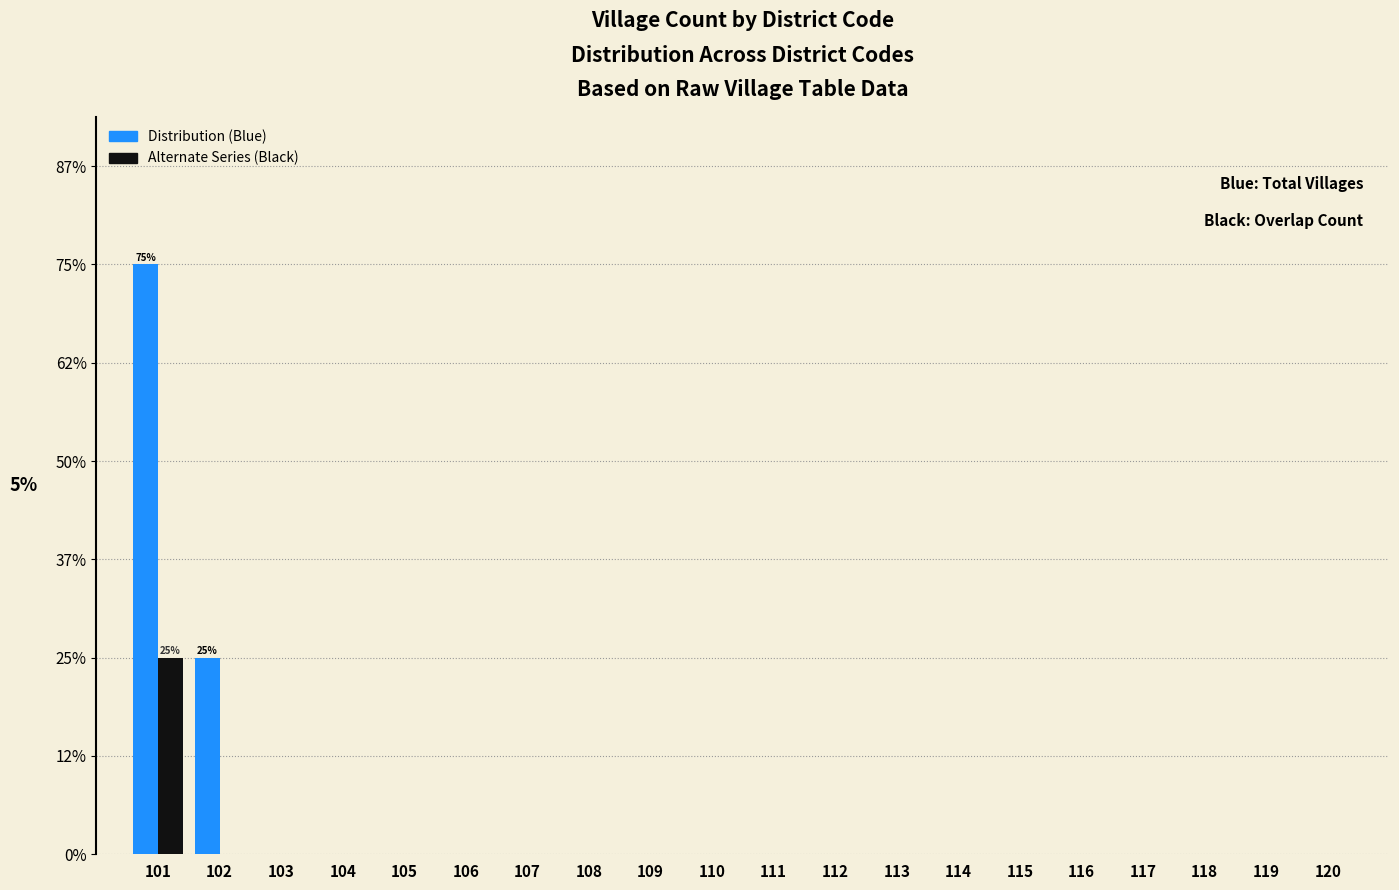

Does the chart contain stacked bars?

No